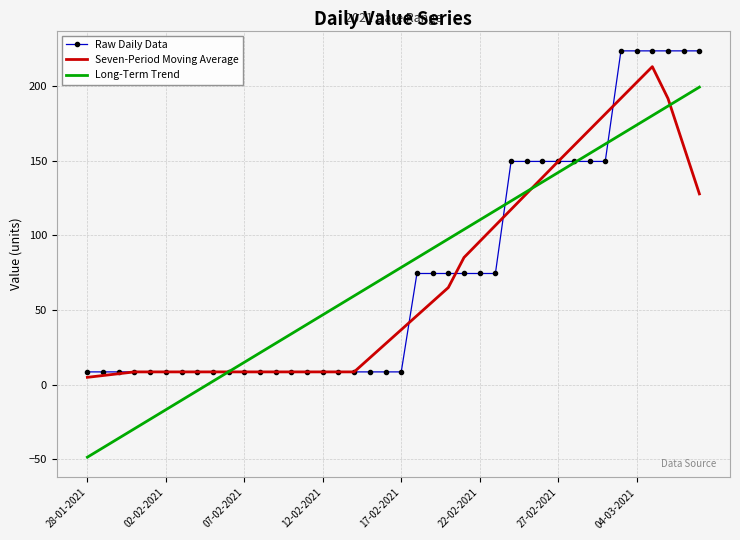

Which series has the largest range (max minus min)?

Long-Term Trend